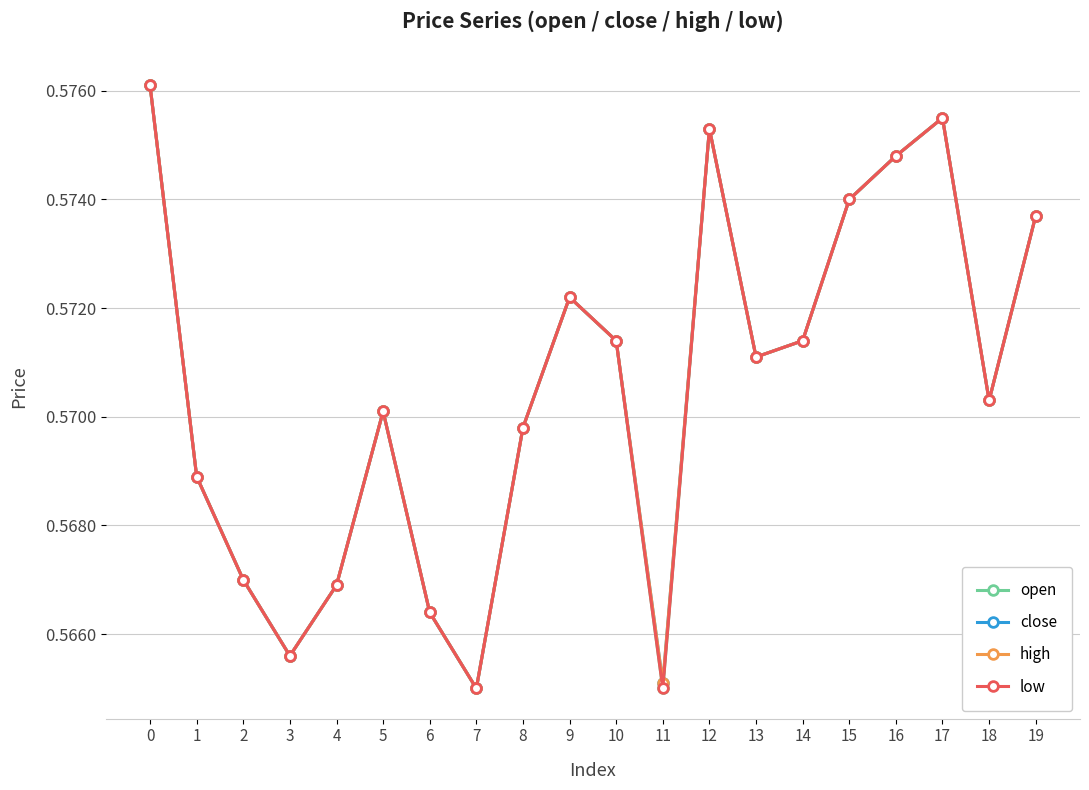

What is the total value across all series at 2?

2.3